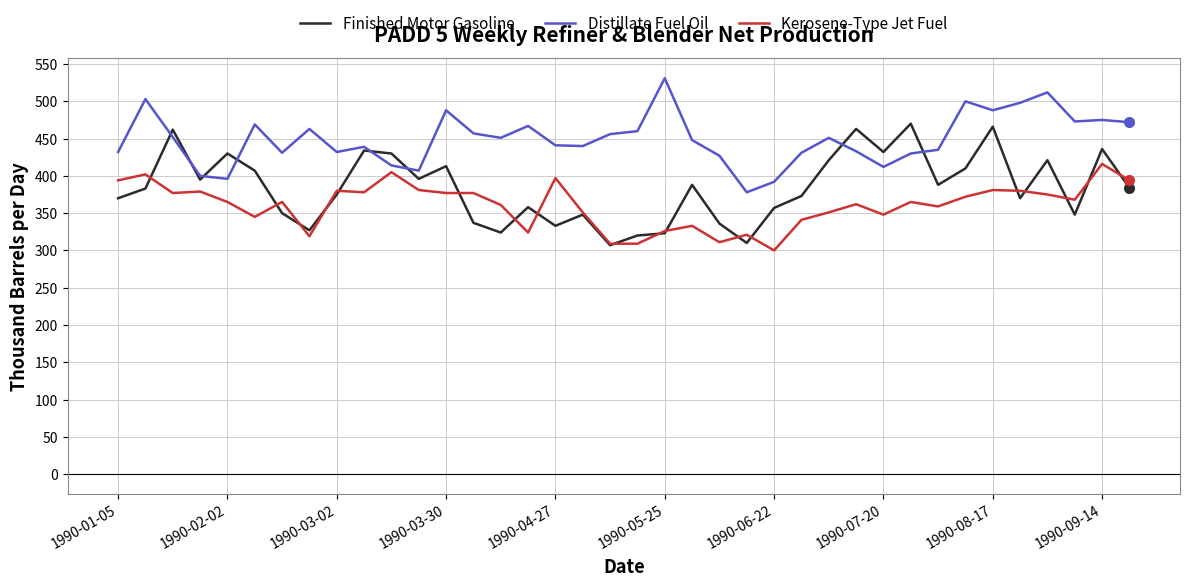

Which series has the largest range (max minus min)?

Finished Motor Gasoline